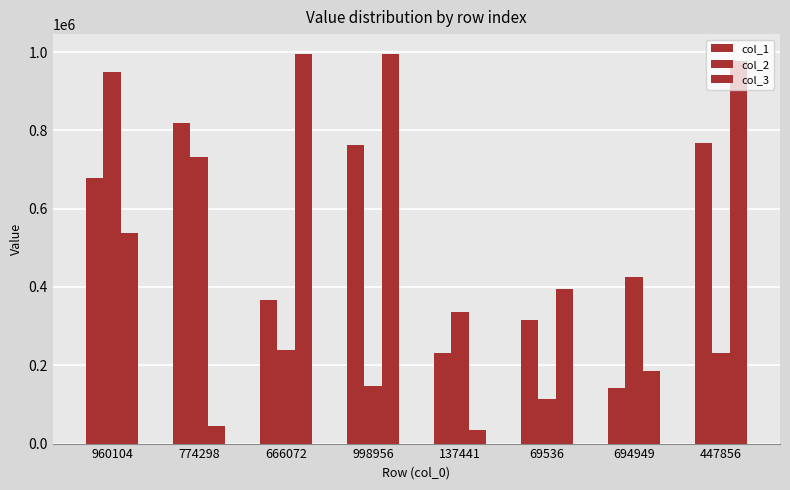

Is the value of col_2 at 694949 greater than the value of col_1 at 69536?

Yes